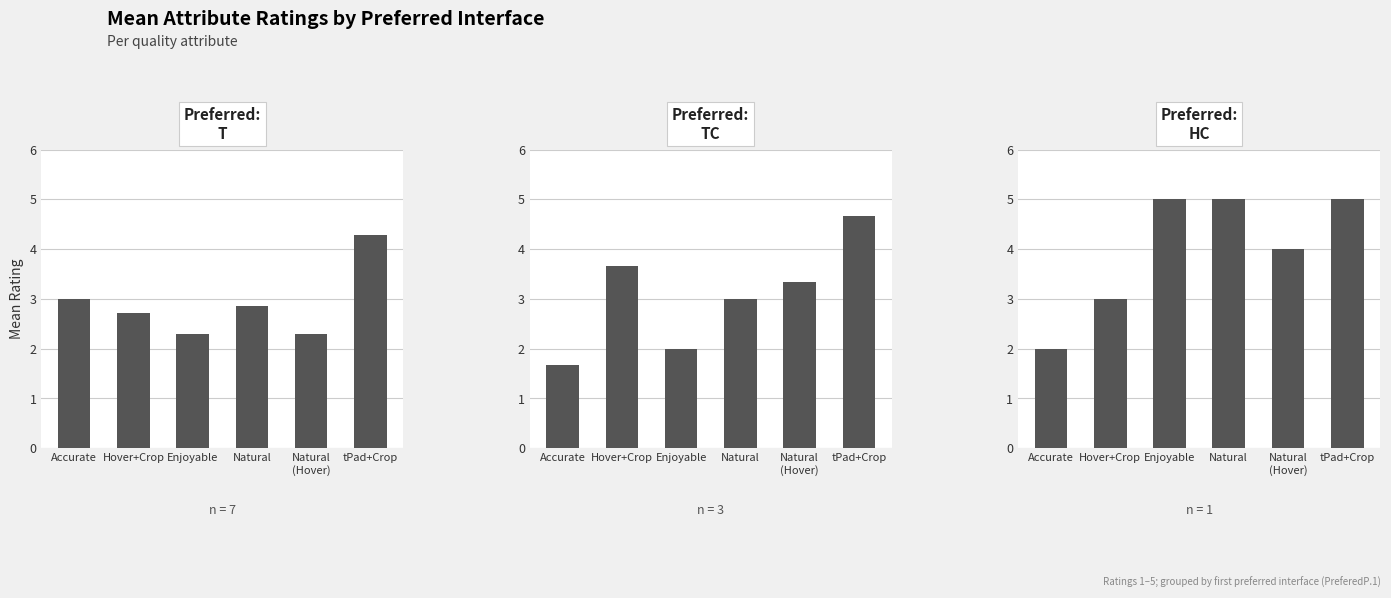

True or false: HC has a value of 5.0 at tPad+Crop.

True